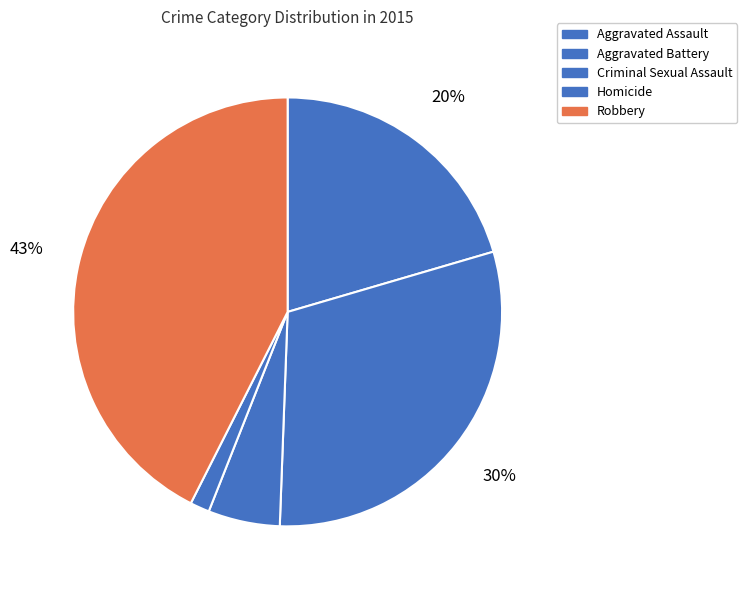

How many slices are in this pie chart?

5